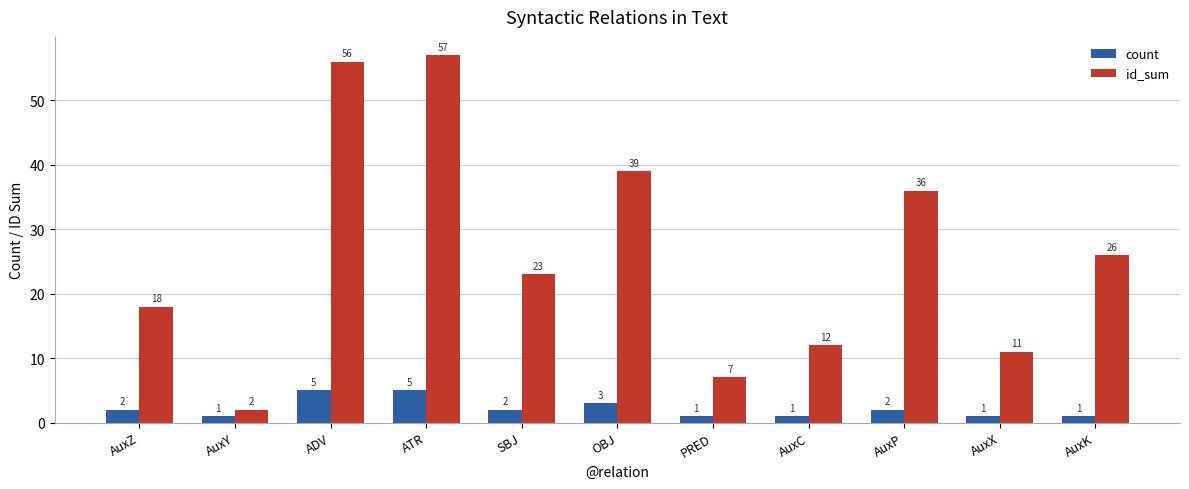

Where is id_sum nearest to the value 29?

AuxK